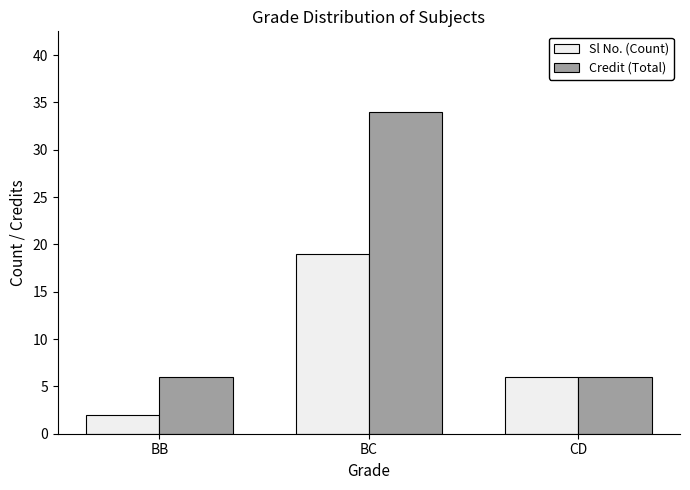

Which series has the widest spread of values?

Credit (Total)